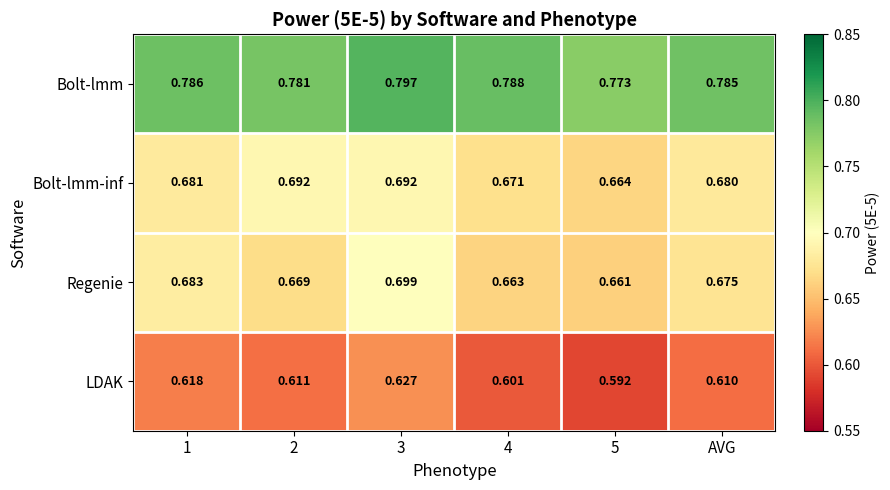

Which series has the largest total across all categories?

Bolt-lmm